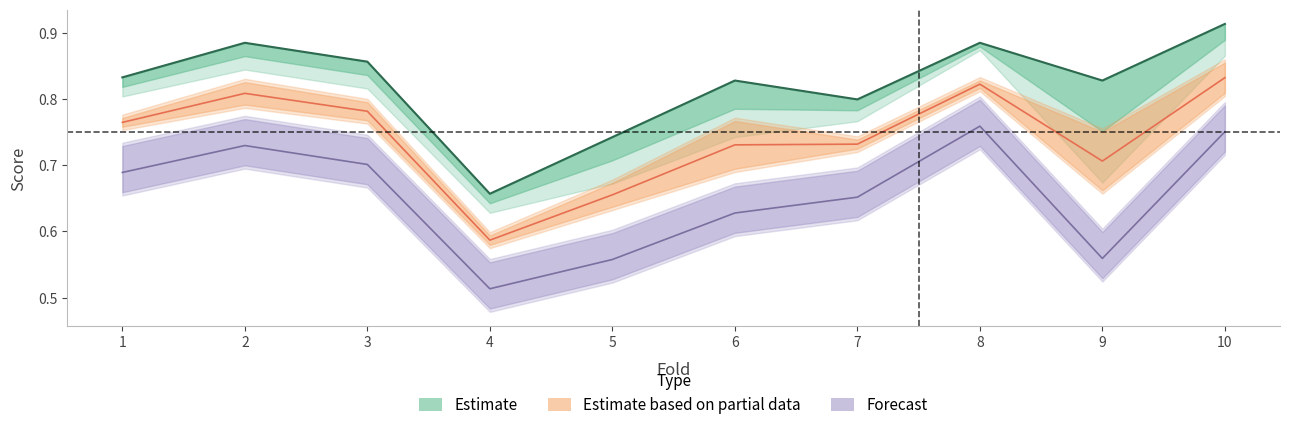

How many auc values are between 0 and 1?

10